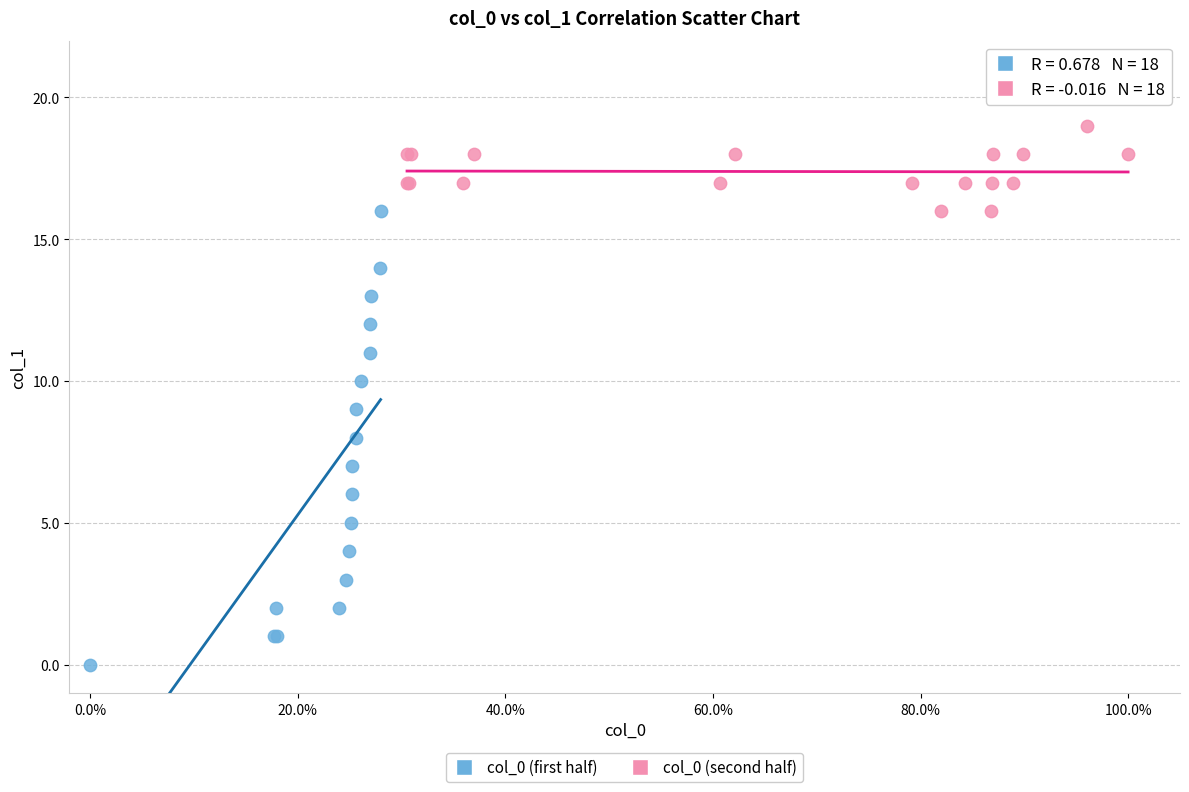

Which series has the widest spread of Y values?

col_0 (first half)